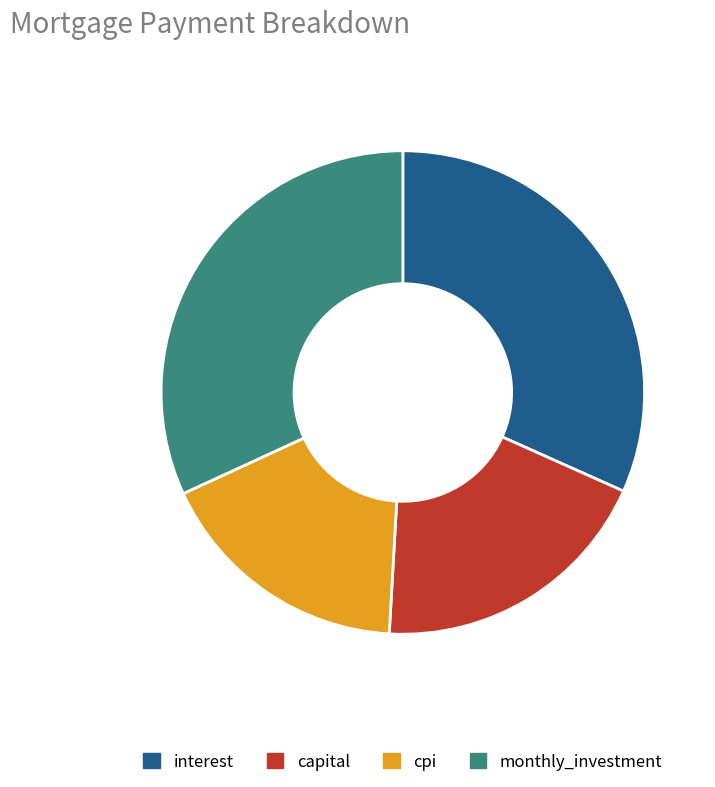

Is the sum of capital and cpi greater than half?

No